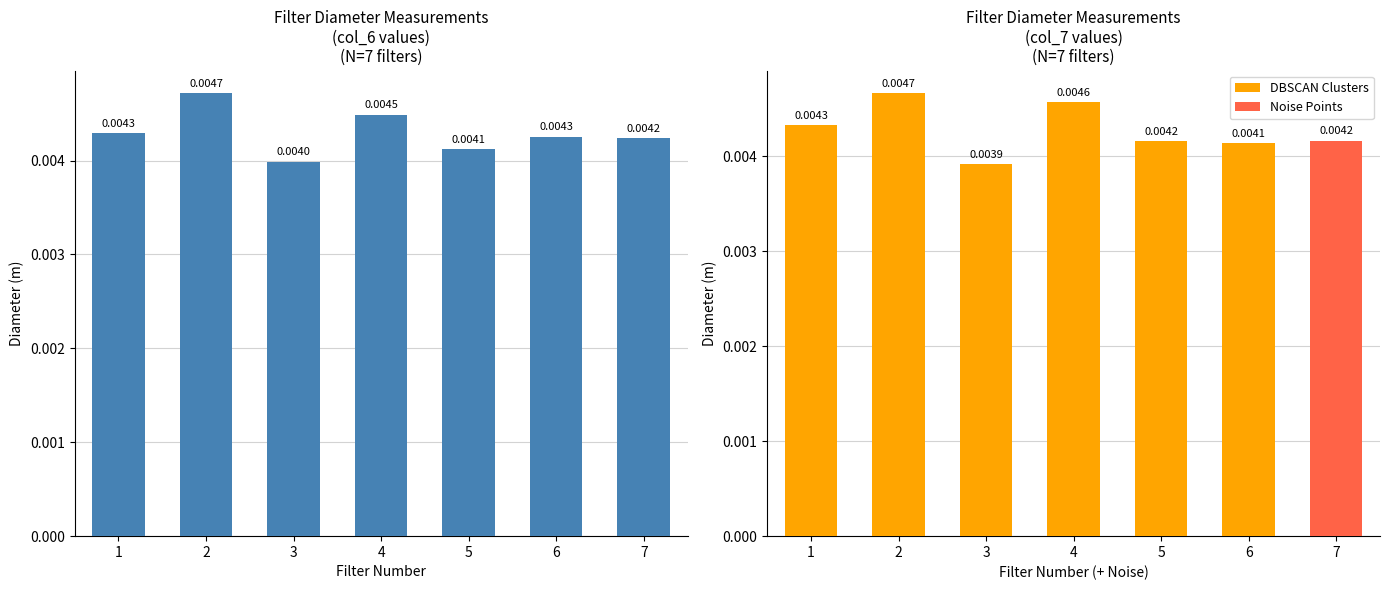

How many categories are shown in the chart?

7